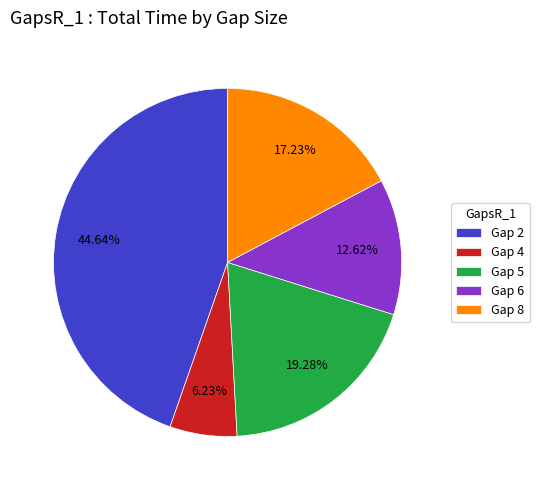

How many slices are in this pie chart?

5